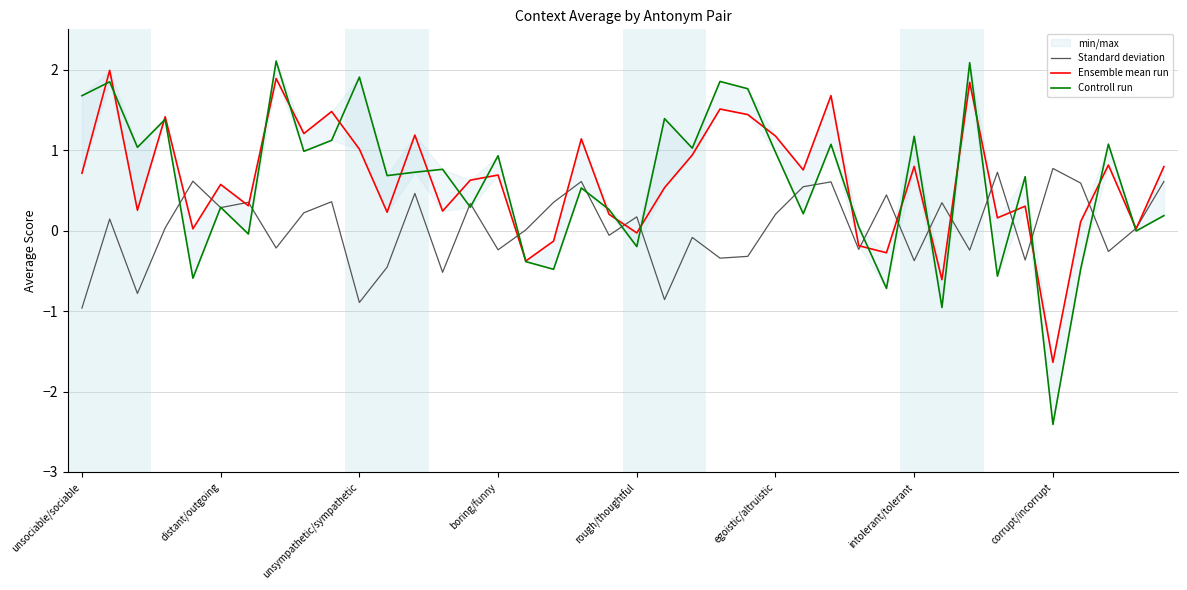

How many values in the Ensemble mean run series exceed 0?

33